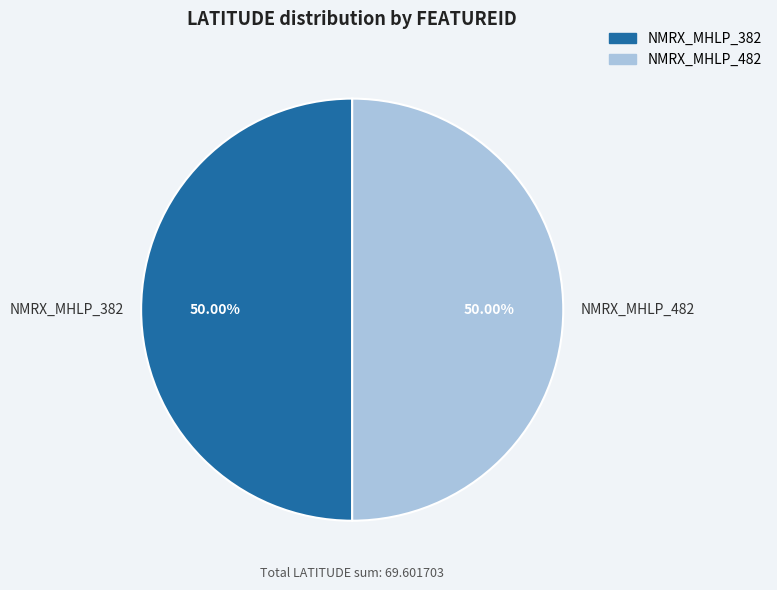

Count the number of slices in the pie.

2